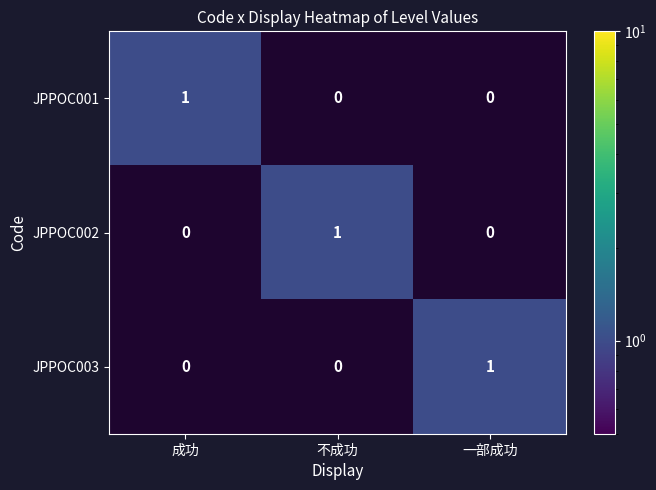

Which category has the highest value across all series?

成功